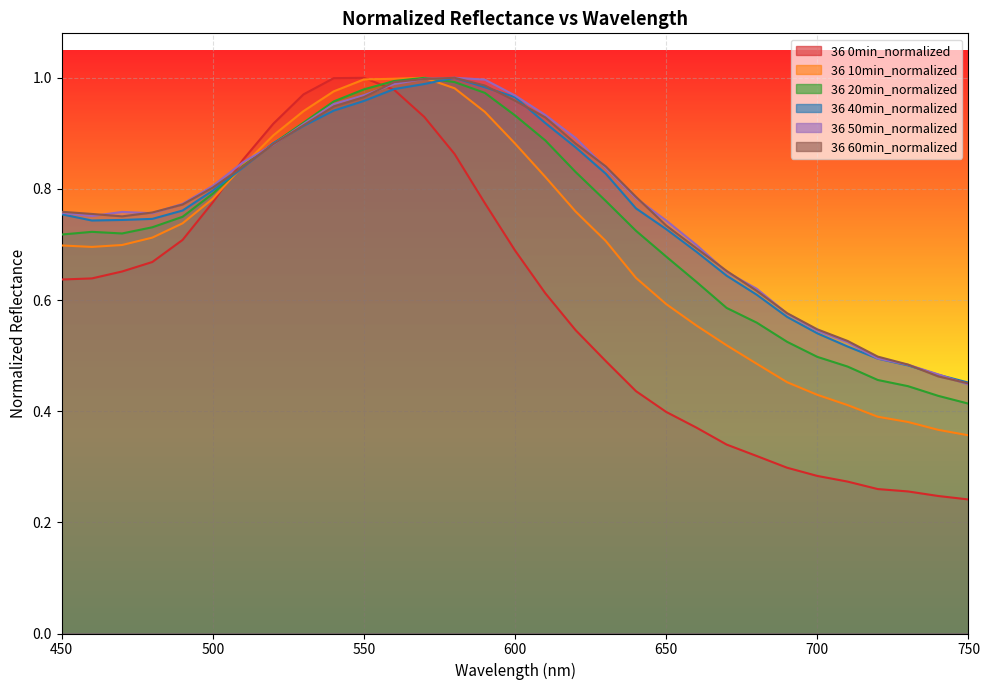

True or false: 36 50min_normalized has a value of 0.5 at 710.

True